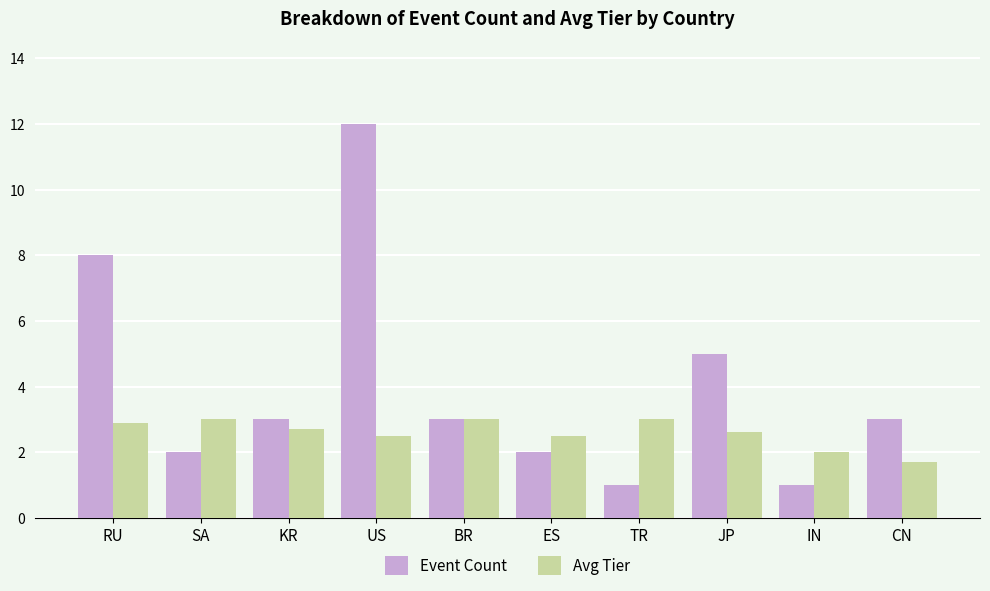

How many groups of bars are there?

10